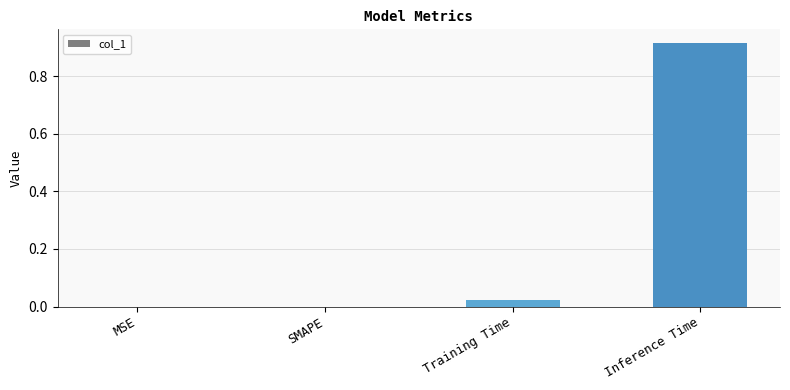

The value at MSE is -0.6. True or false?

False